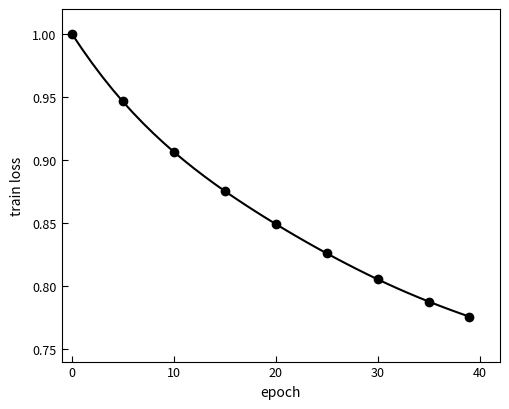

How many distinct data groups are displayed?

1